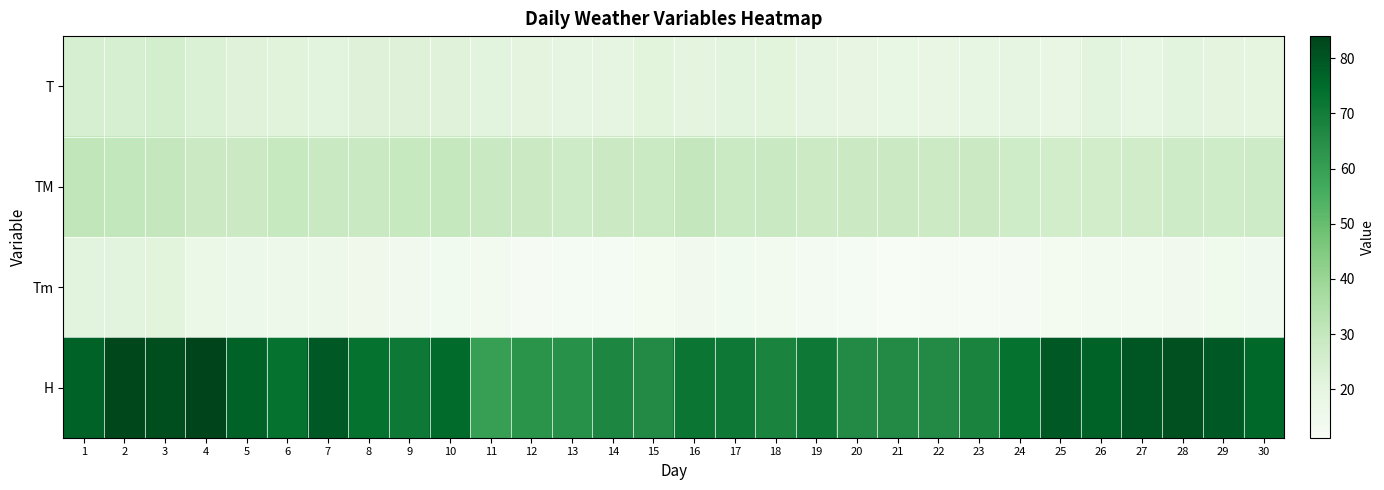

List the series in order of their peak value, lowest first.

Tm, T, TM, H